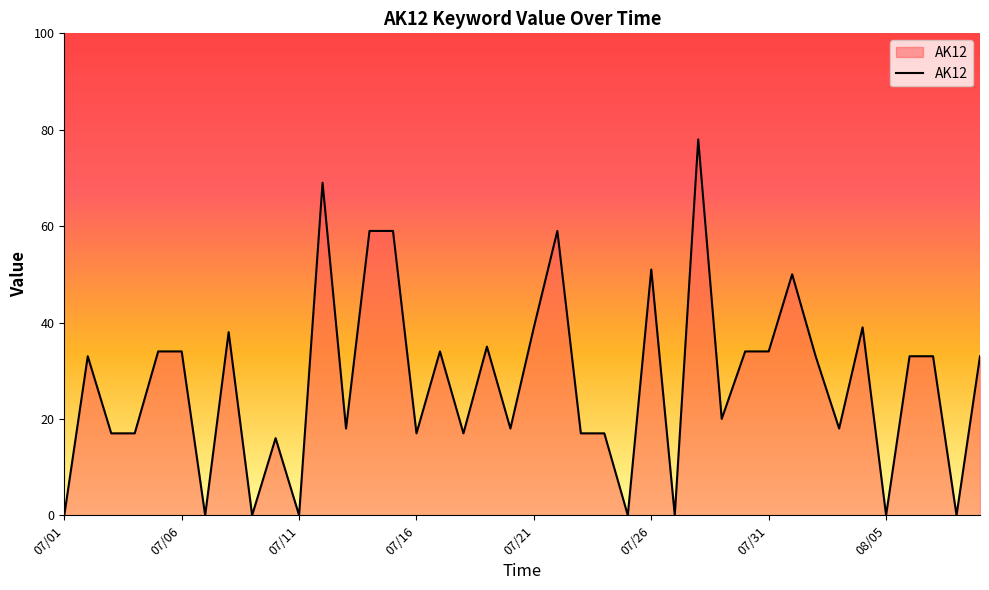

Is it true that the value at 07/06 is 34?

True